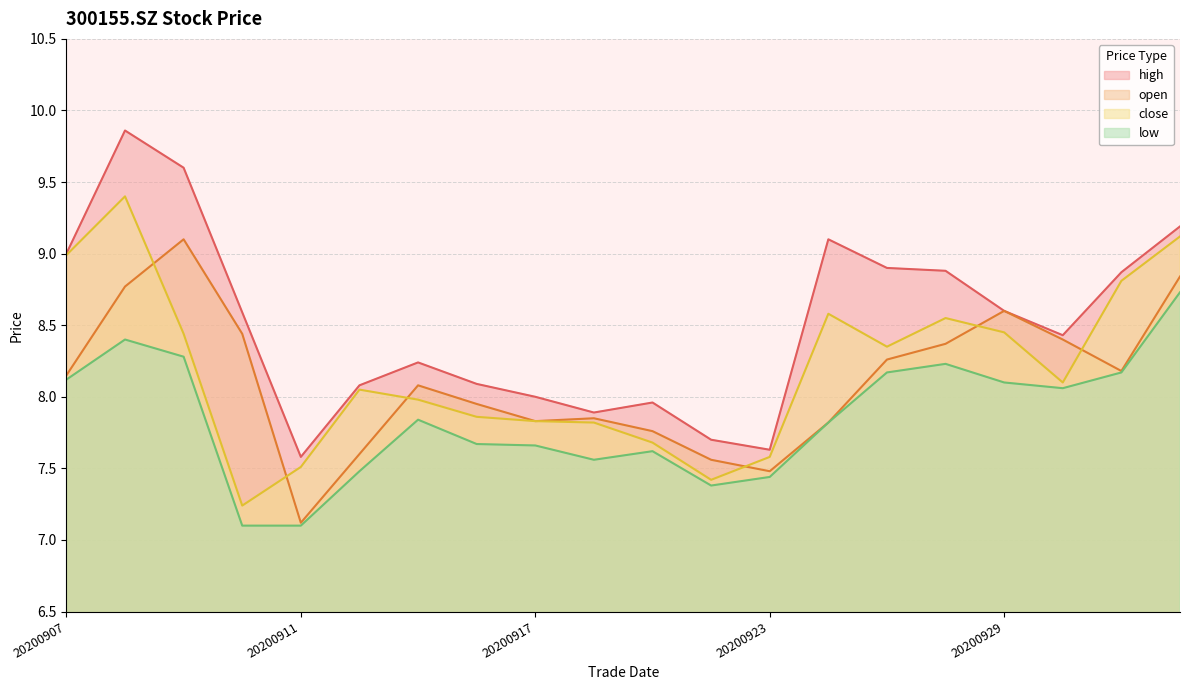

What is the difference between the maximum and second lowest values in the open series?

1.6